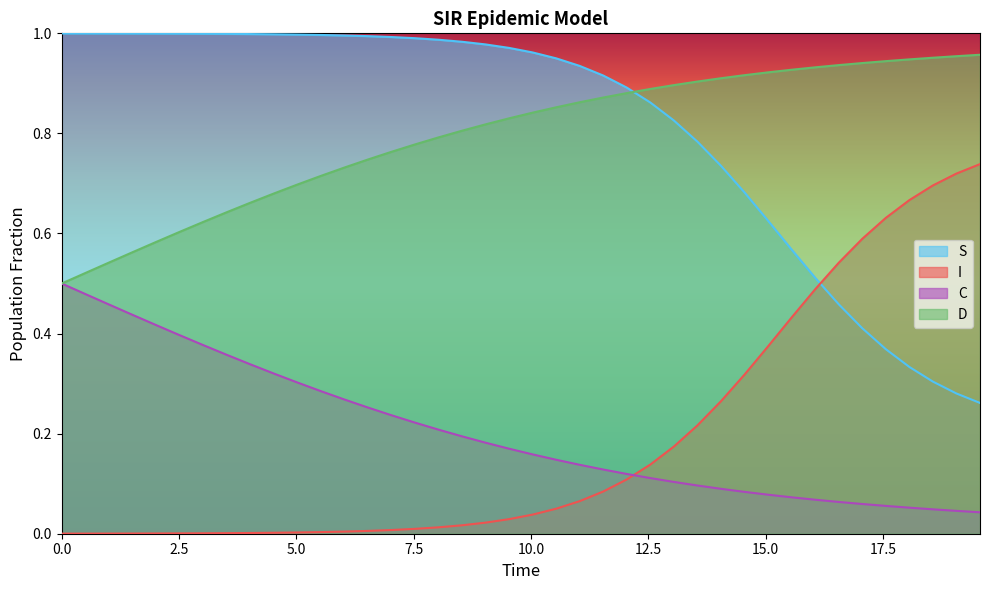

Rank the series by their maximum value, from highest to lowest.

S, D, I, C